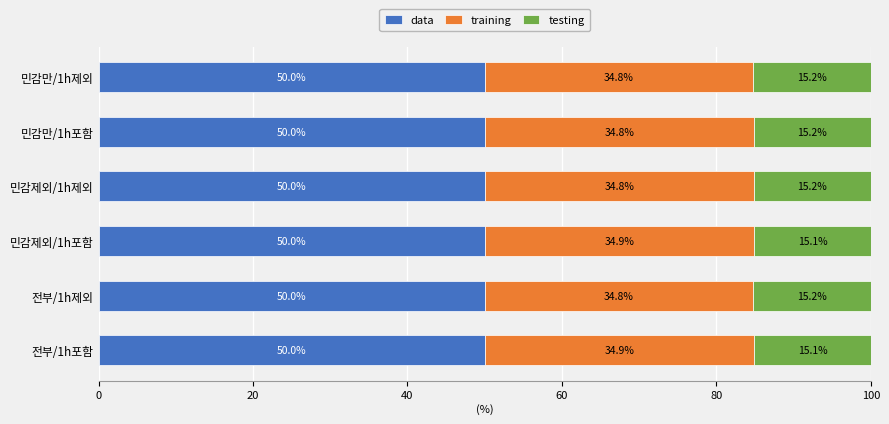

What is the minimum value for data?

50.0